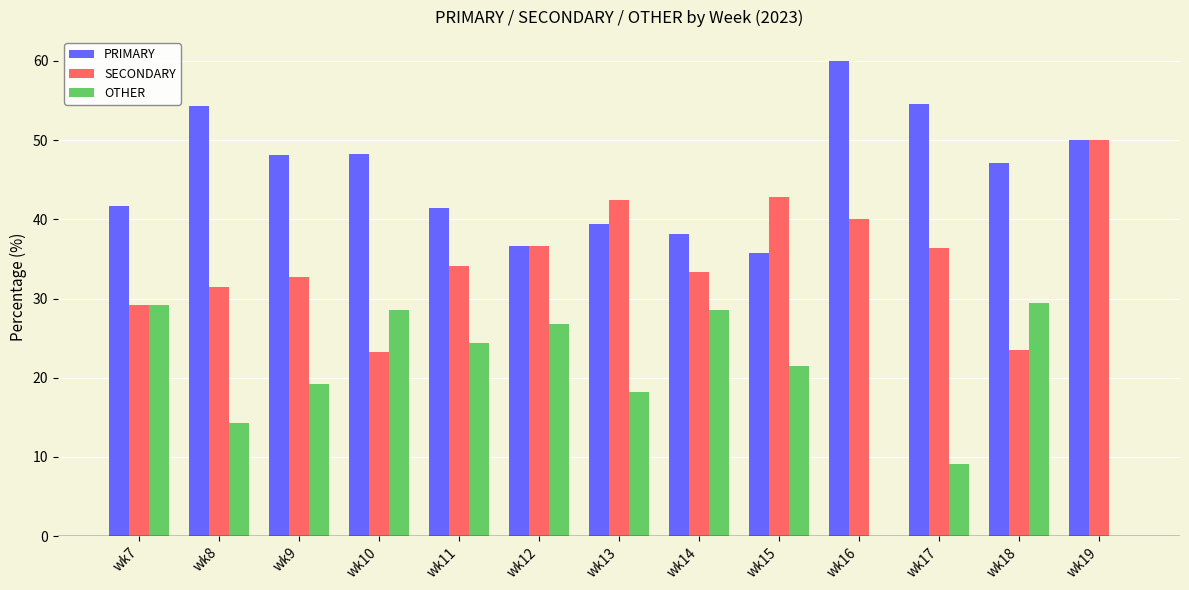

What is the sum of all PRIMARY values?

595.1